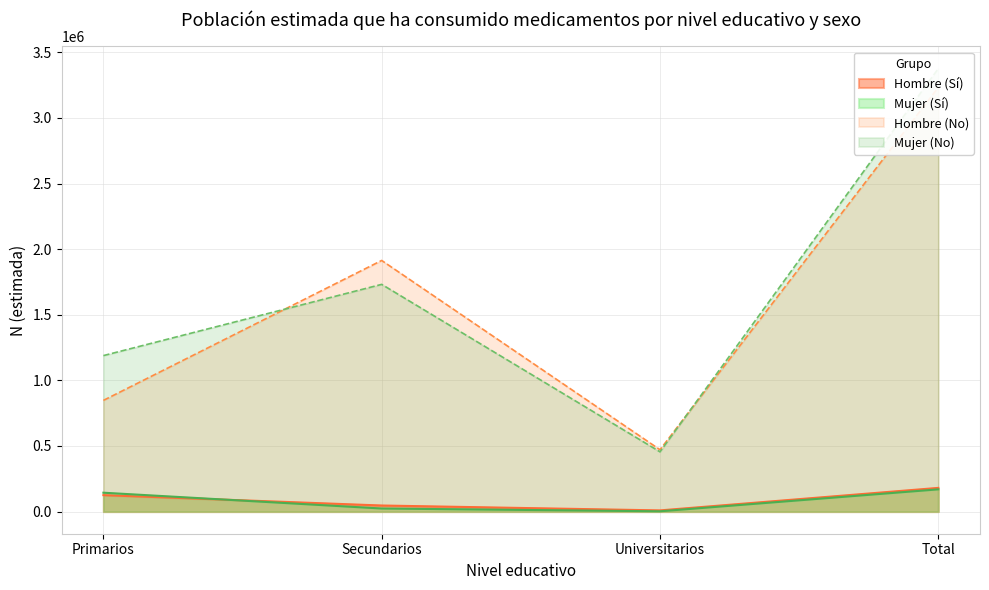

What is the total value across all series at Universitarios?

937986